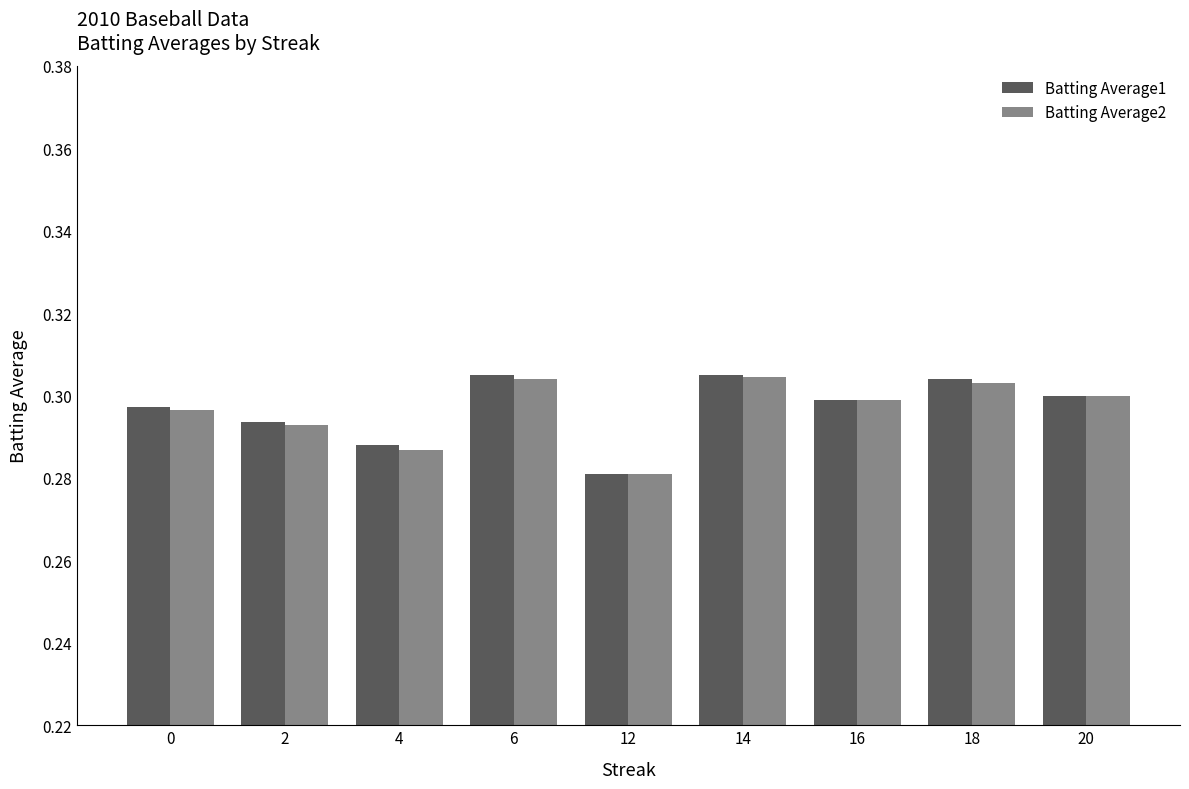

The Batting Average2 series shows 0.5 at 18. True or false?

False